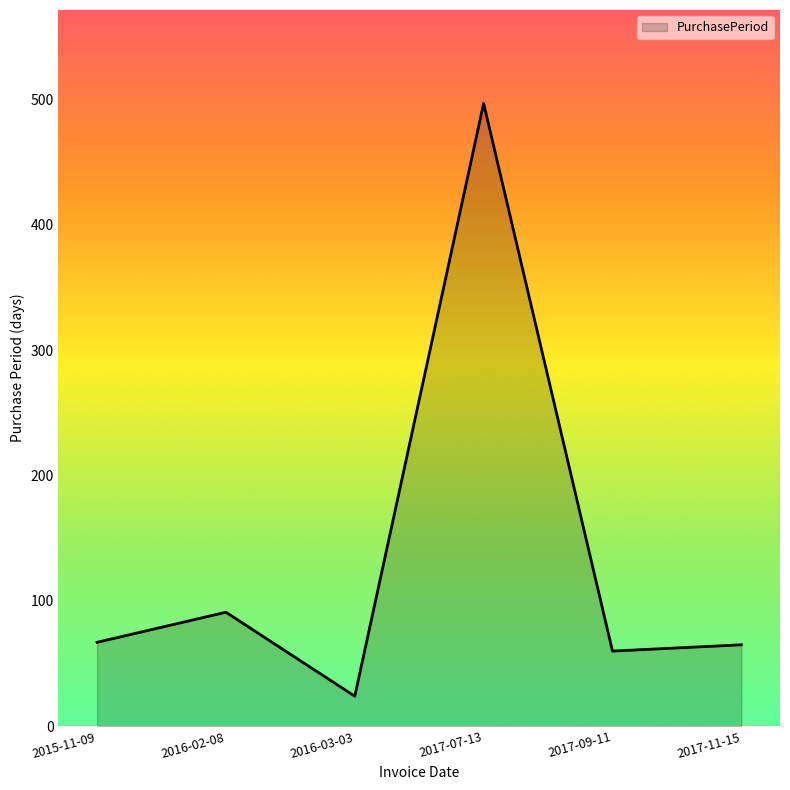

What is the difference between the maximum and second lowest values?

437